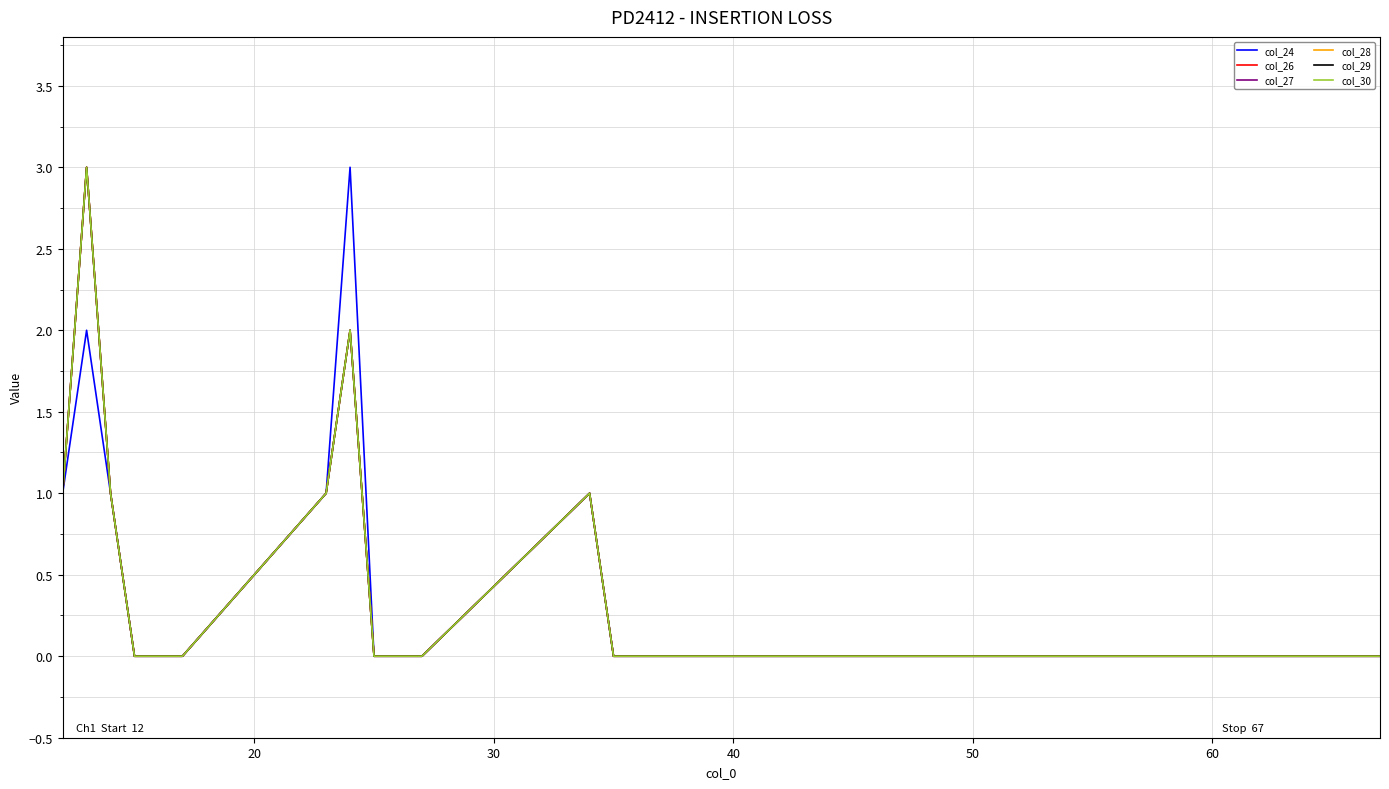

How many lines are shown in the chart?

6